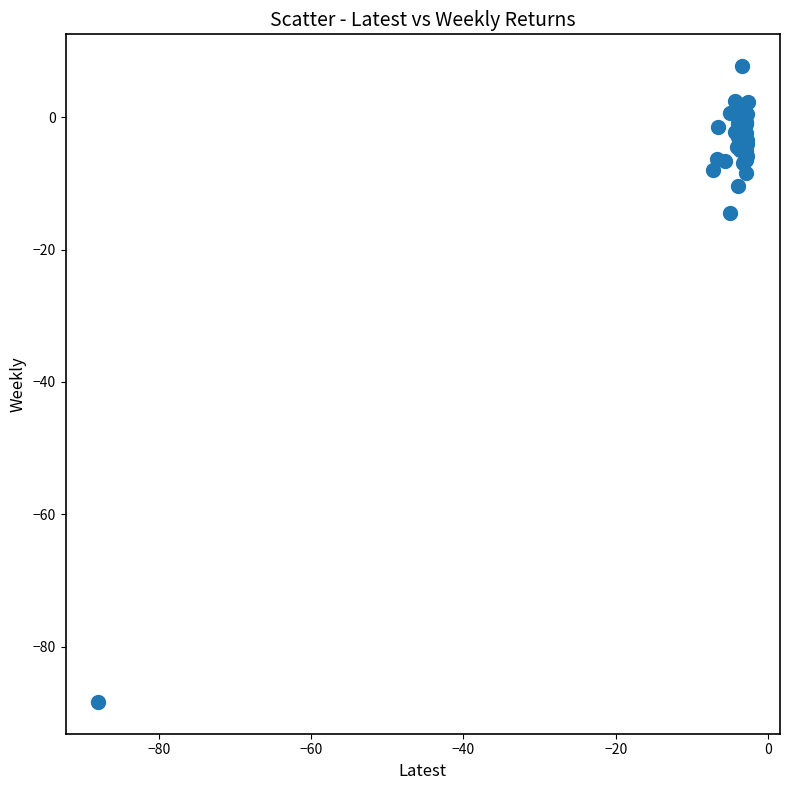

What Y value in the scatter plot is closest to -40?

-14.5